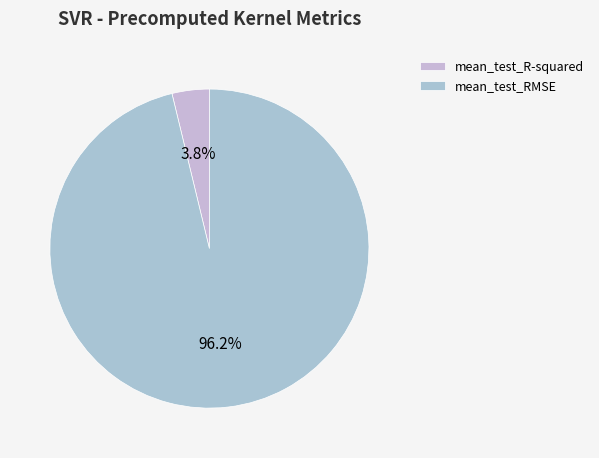

To the nearest percent, what is the combined percentage of mean_test_RMSE and mean_test_R-squared?

100%